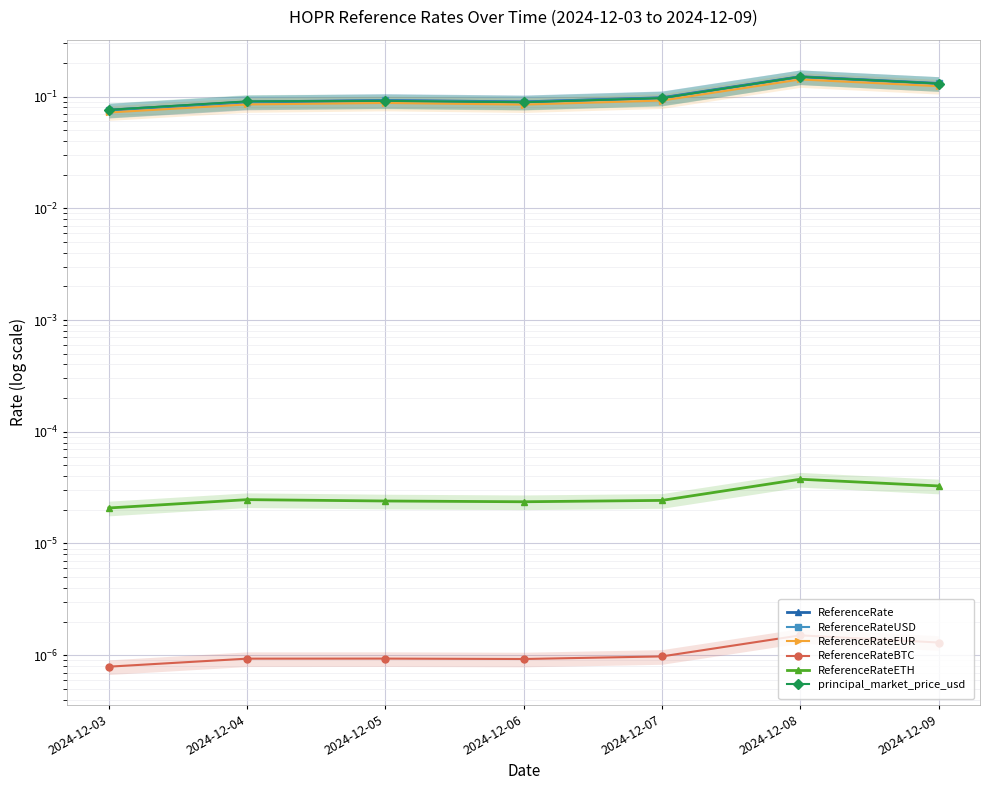

Where is ReferenceRateUSD nearest to the value 0?

2024-12-03